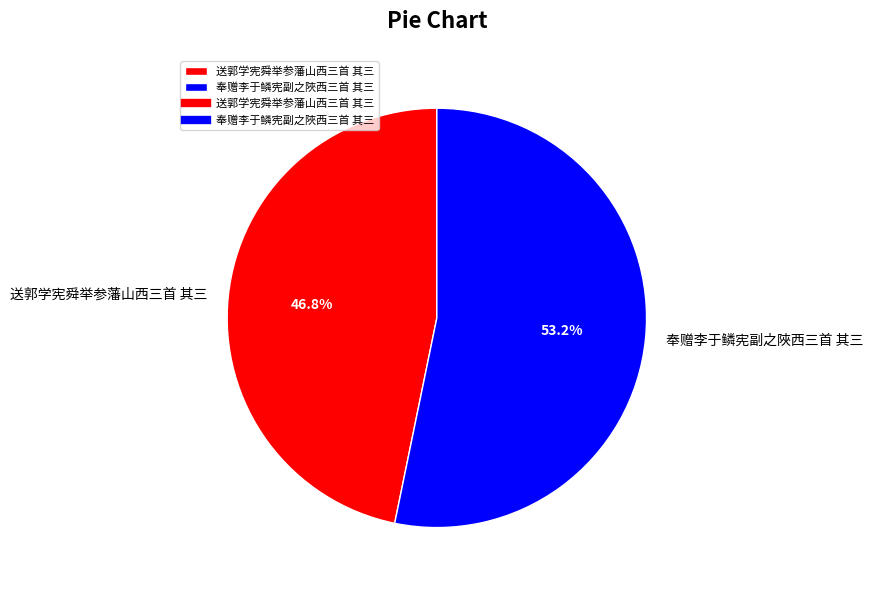

Approximately how many times larger is the value at 奉赠李于鳞宪副之陜西三首 其三 compared to 送郭学宪舜举参藩山西三首 其三?

1.1